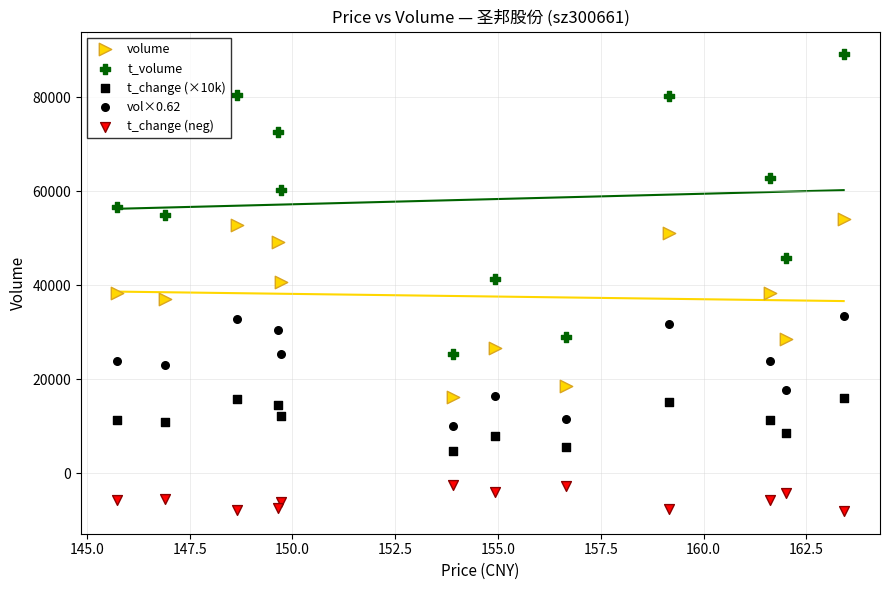

How many data points are displayed?

60